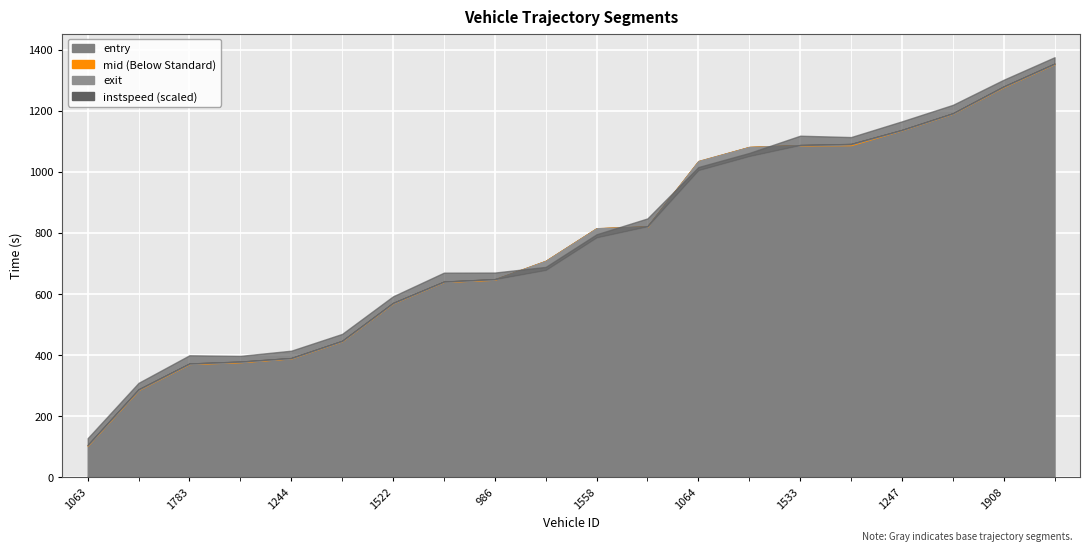

Which series has the largest range (max minus min)?

entry